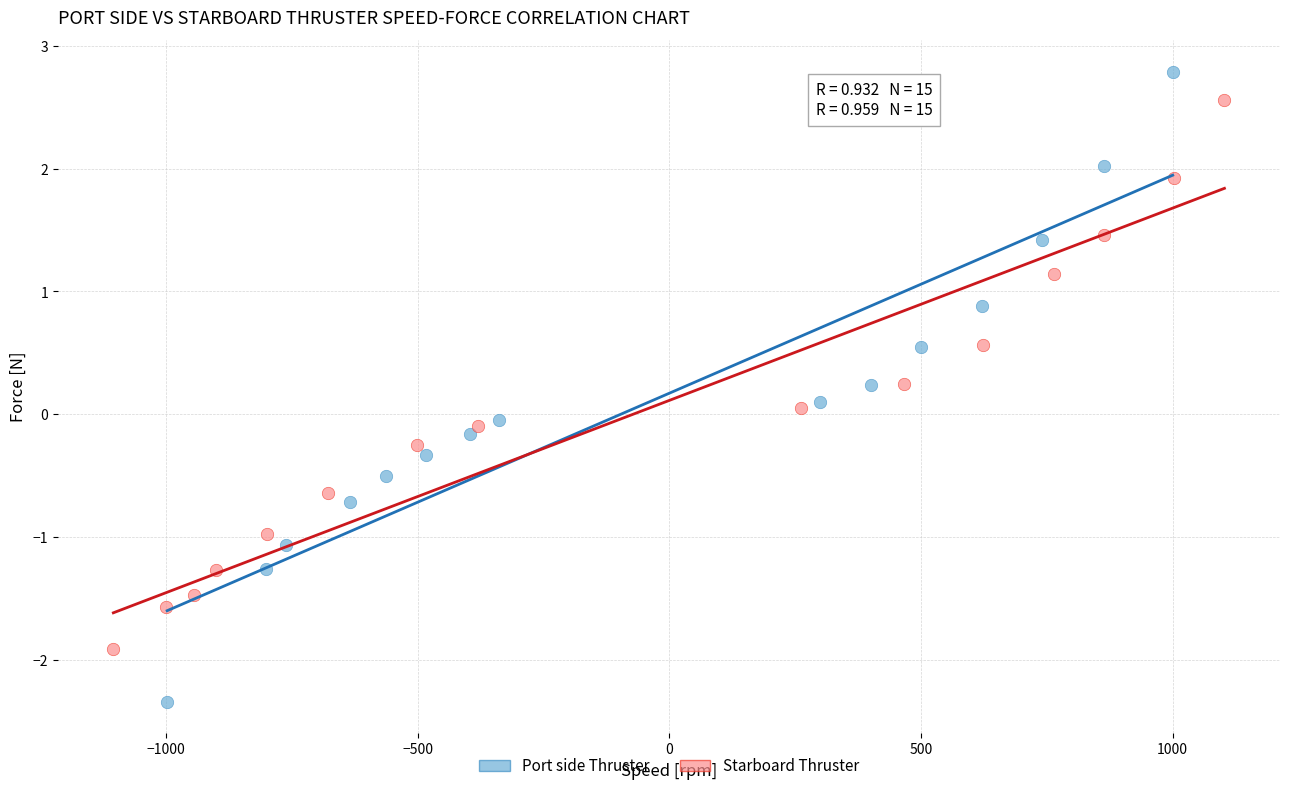

What are all the series names shown in the legend?

Port side Thruster, Starboard Thruster